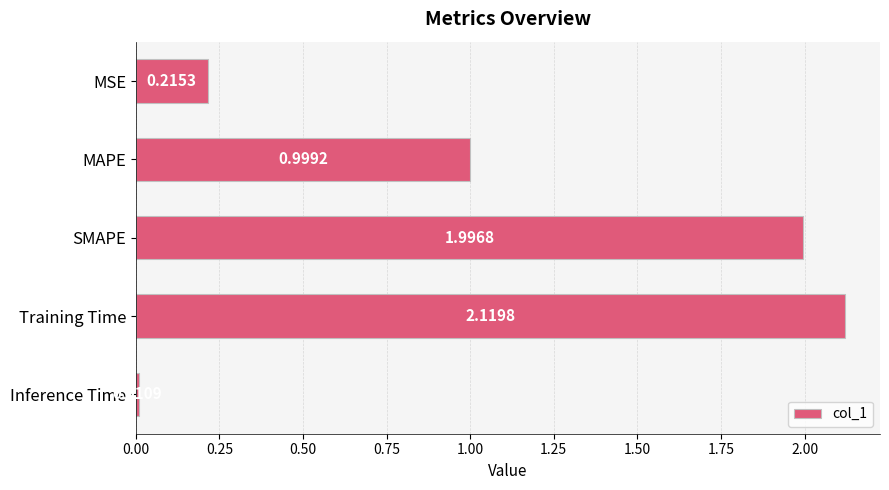

What is the label of the 4th bar from the bottom?

MAPE